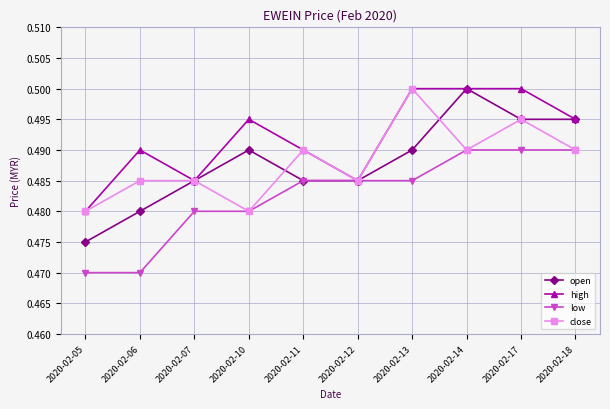

Is the value of close at 2020-02-12 greater than the value of low at 2020-02-17?

No